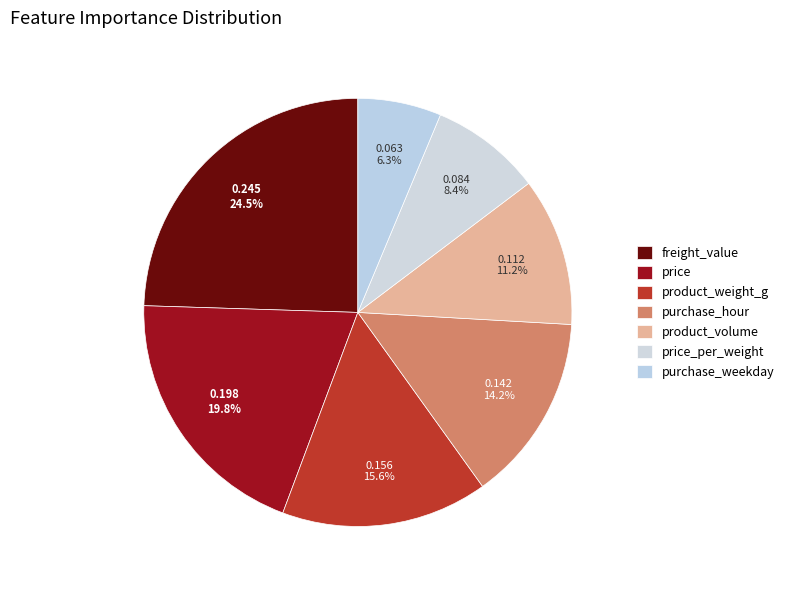

To the nearest percent, what percentage of the pie is purchase_hour?

14%